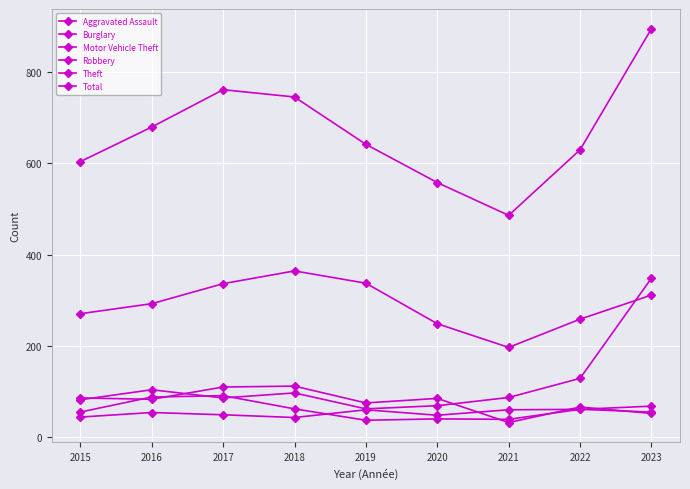

Does the chart have visible grid lines?

Yes